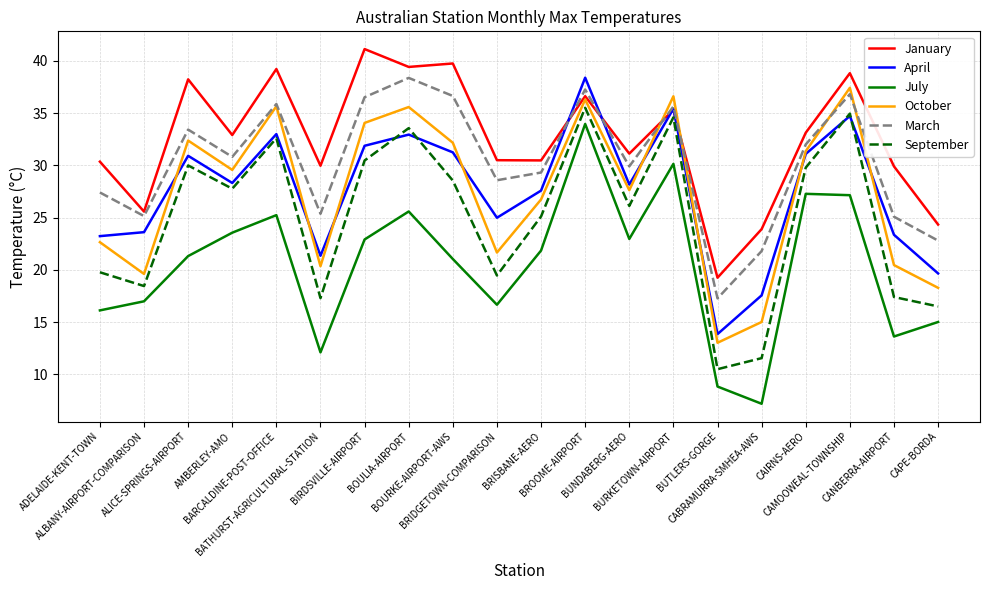

The July series shows 13.6 at CANBERRA-AIRPORT. True or false?

True